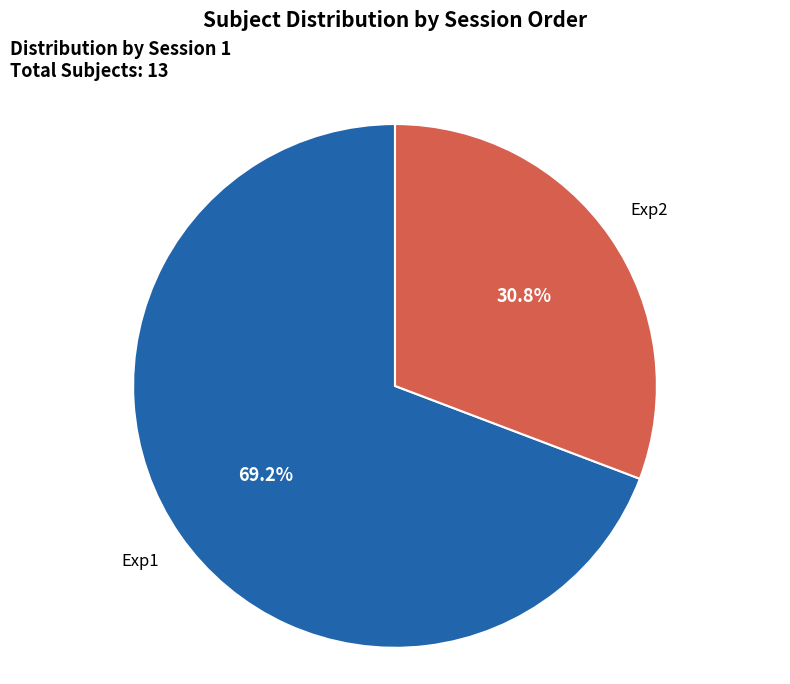

What is the smallest slice in the pie chart?

Exp2